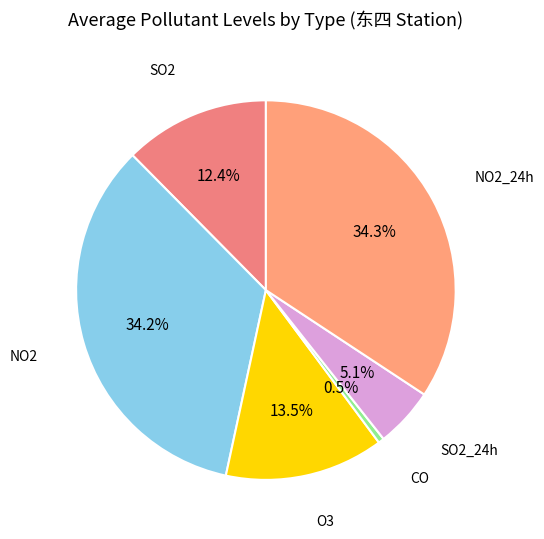

What is the smallest slice in the pie chart?

CO